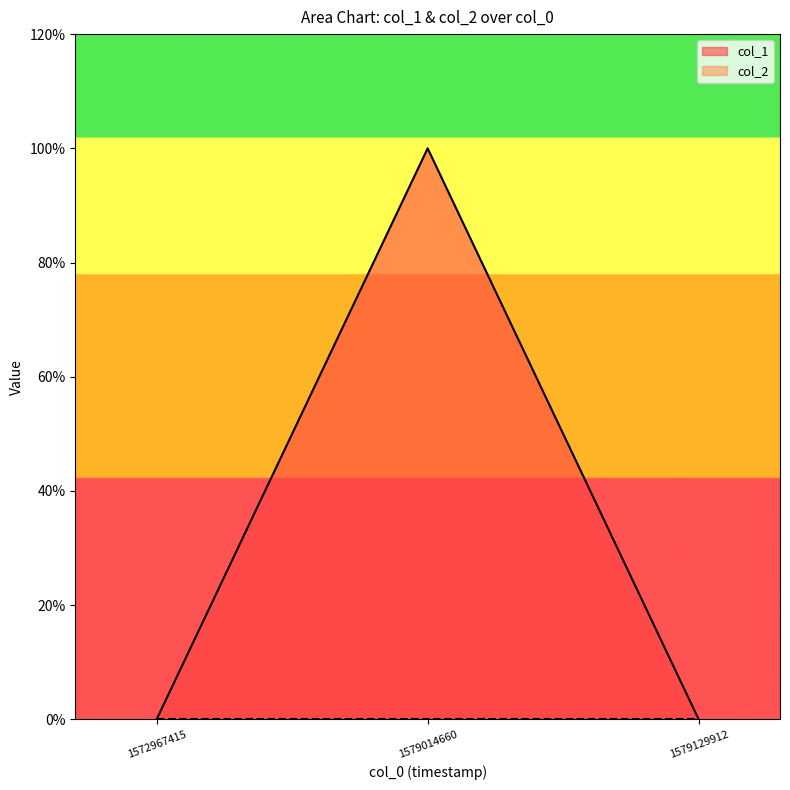

At which category does the chart reach its peak across all series?

1579014660